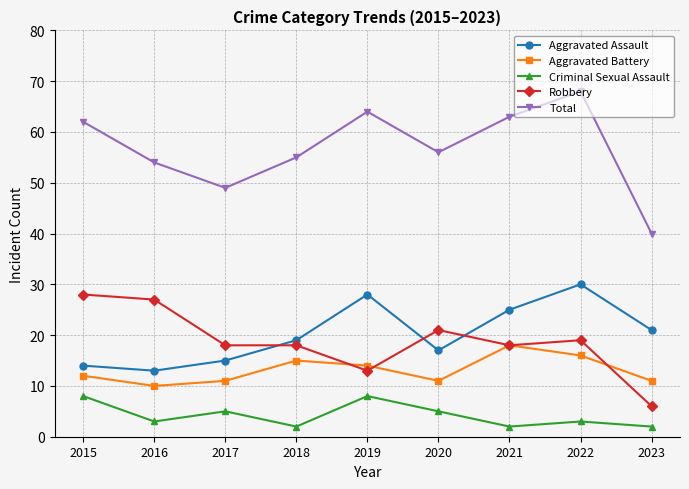

What are all the series names shown in the legend?

Aggravated Assault, Aggravated Battery, Criminal Sexual Assault, Robbery, Total